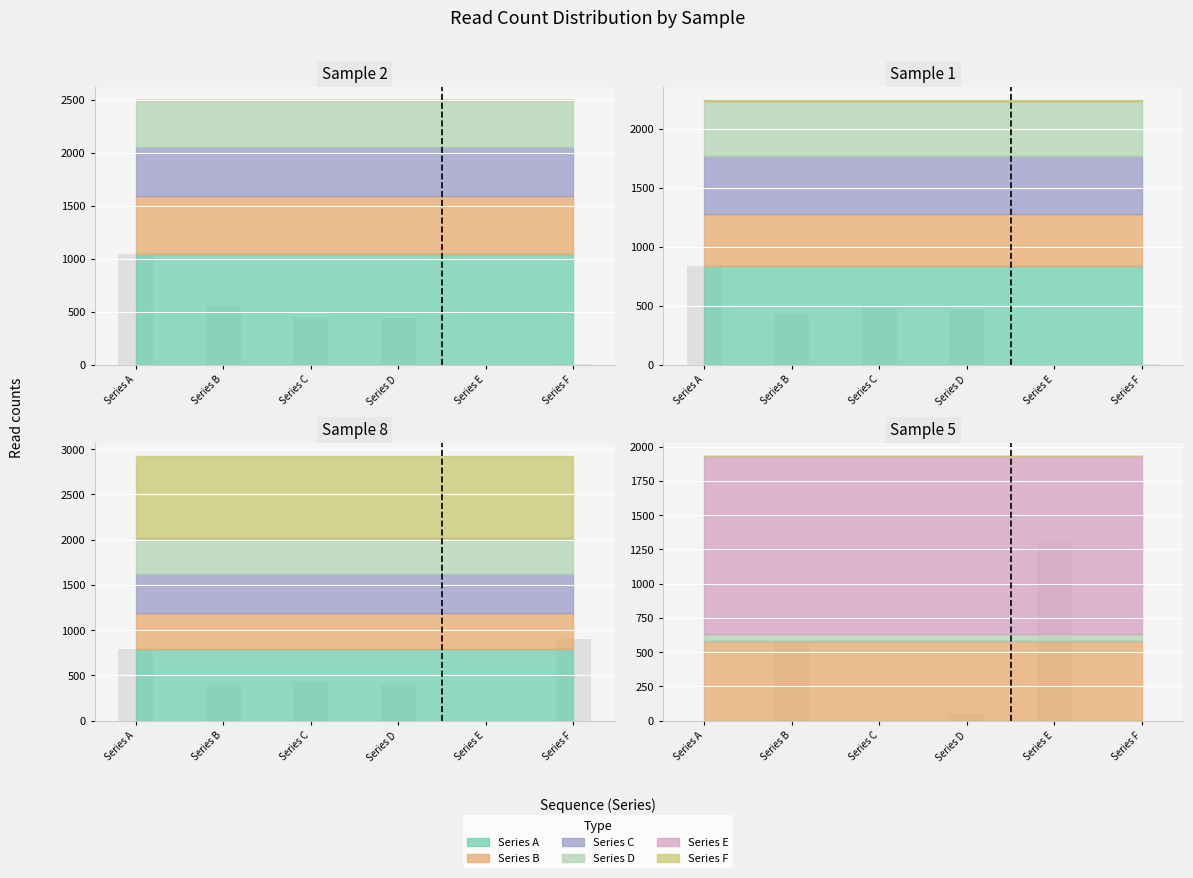

At how many categories does at least one series exceed 567?

4